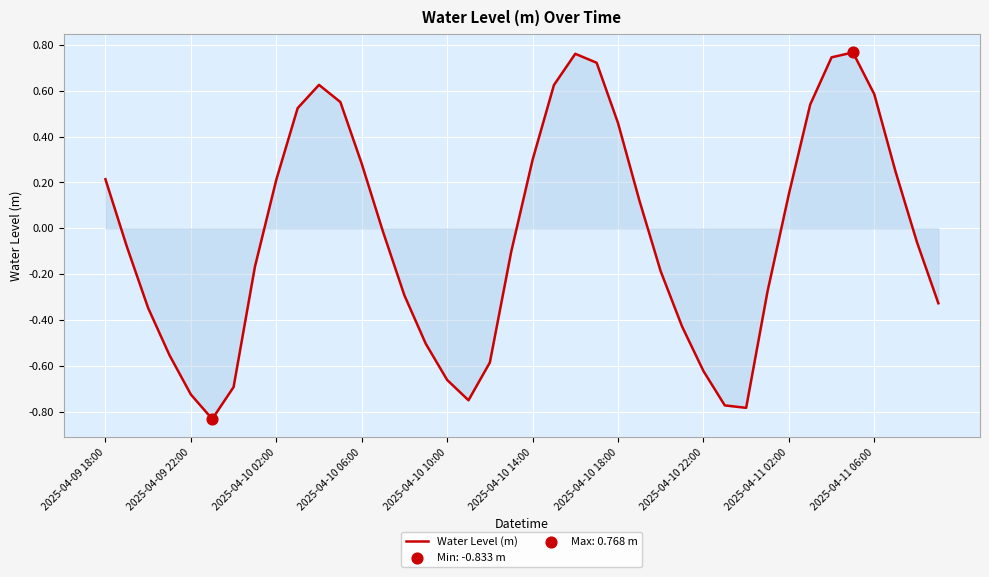

Does the chart have visible grid lines?

Yes